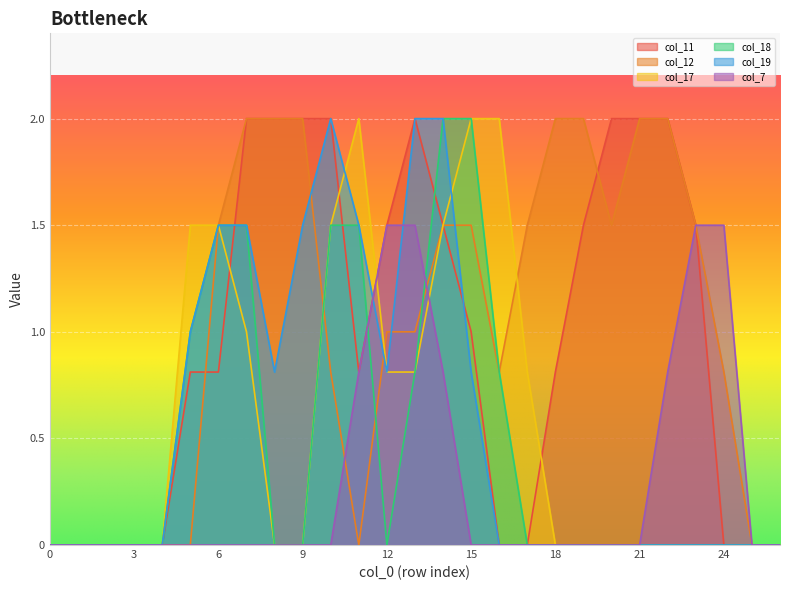

The value of col_19 at 25 is -0.9. True or false?

False